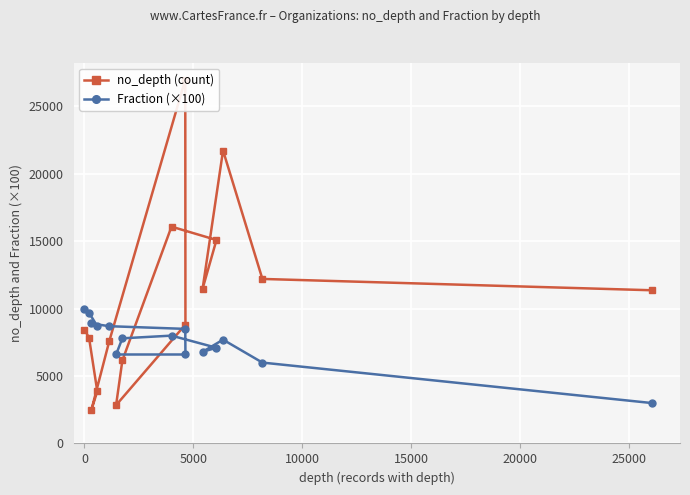

What is the value of the Fraction (×100) point at the 8th from the left?

8000